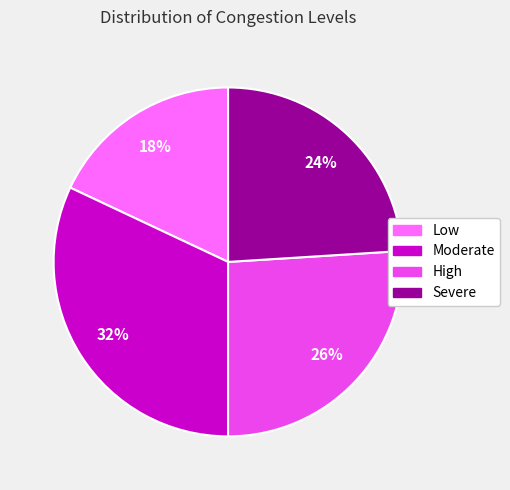

True or false: Low accounts for 18% of the total.

True